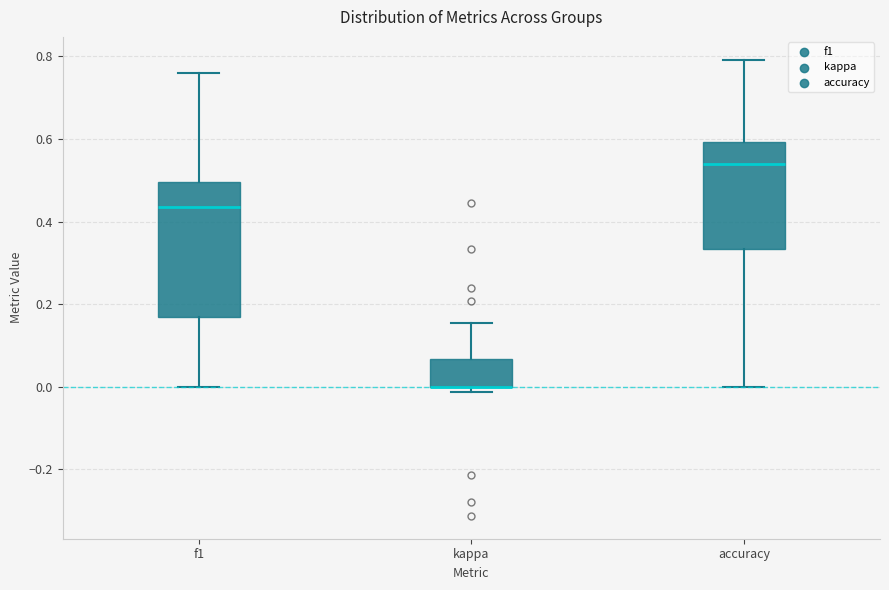

Reading left to right, transcribe this box plot: for each box, give where its median line is, the range the box spans, and where its two whiskers end, as read against the y-axis. The values are not printed on the chart, so give them approximately, as read against the axis.

f1: median 0.44, box 0.16 to 0.50, whiskers 0.00 to 0.76
kappa: median 0.00 (drawn on the box's lower edge), box 0.00 to 0.06, whiskers -0.02 to 0.16
accuracy: median 0.54, box 0.34 to 0.60, whiskers 0.00 to 0.80